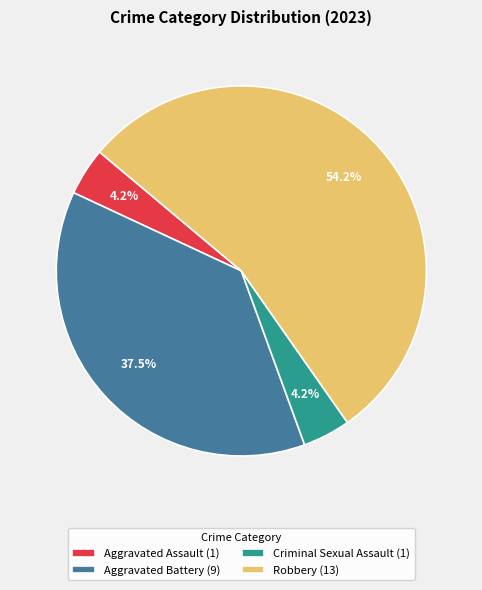

What is the total percentage of Robbery and Criminal Sexual Assault?

58.3%